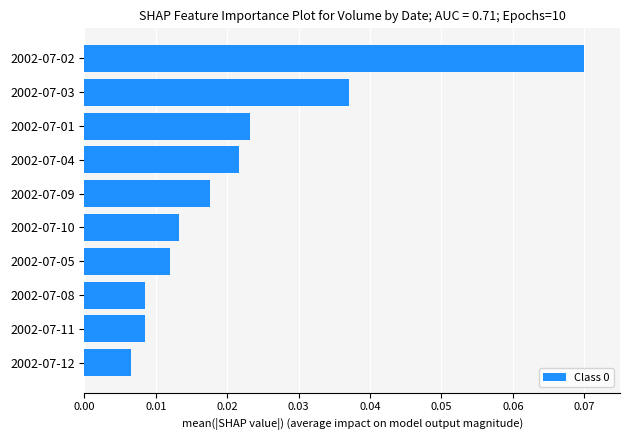

The value at 2002-07-03 is 0.1. True or false?

False